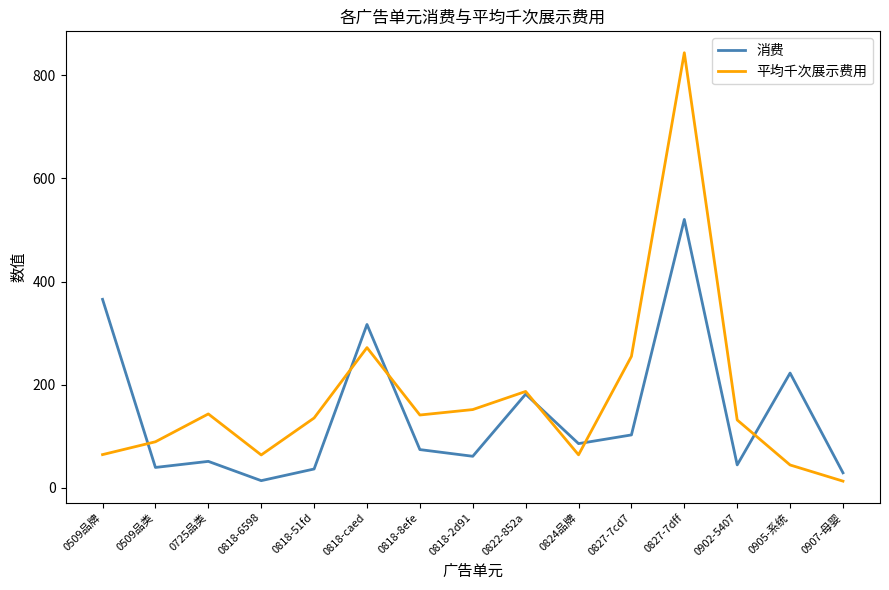

What is the minimum value shown in the chart?

13.2